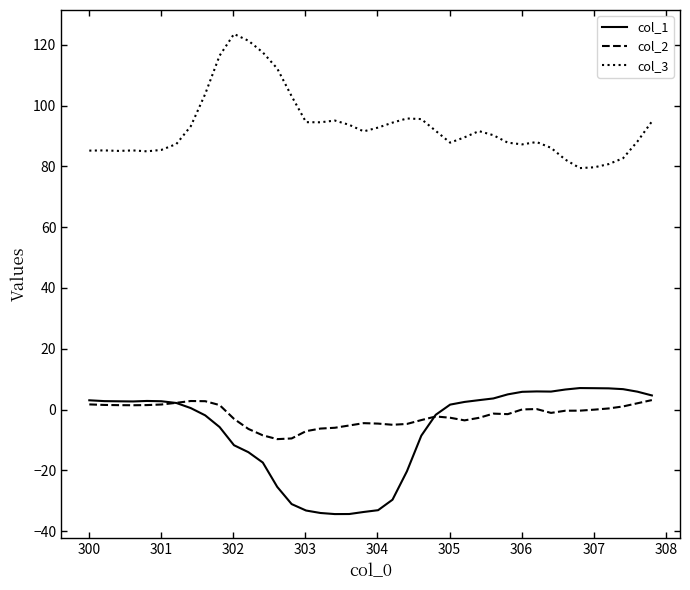

True or false: col_1 has more than 0 interior local peaks.

True